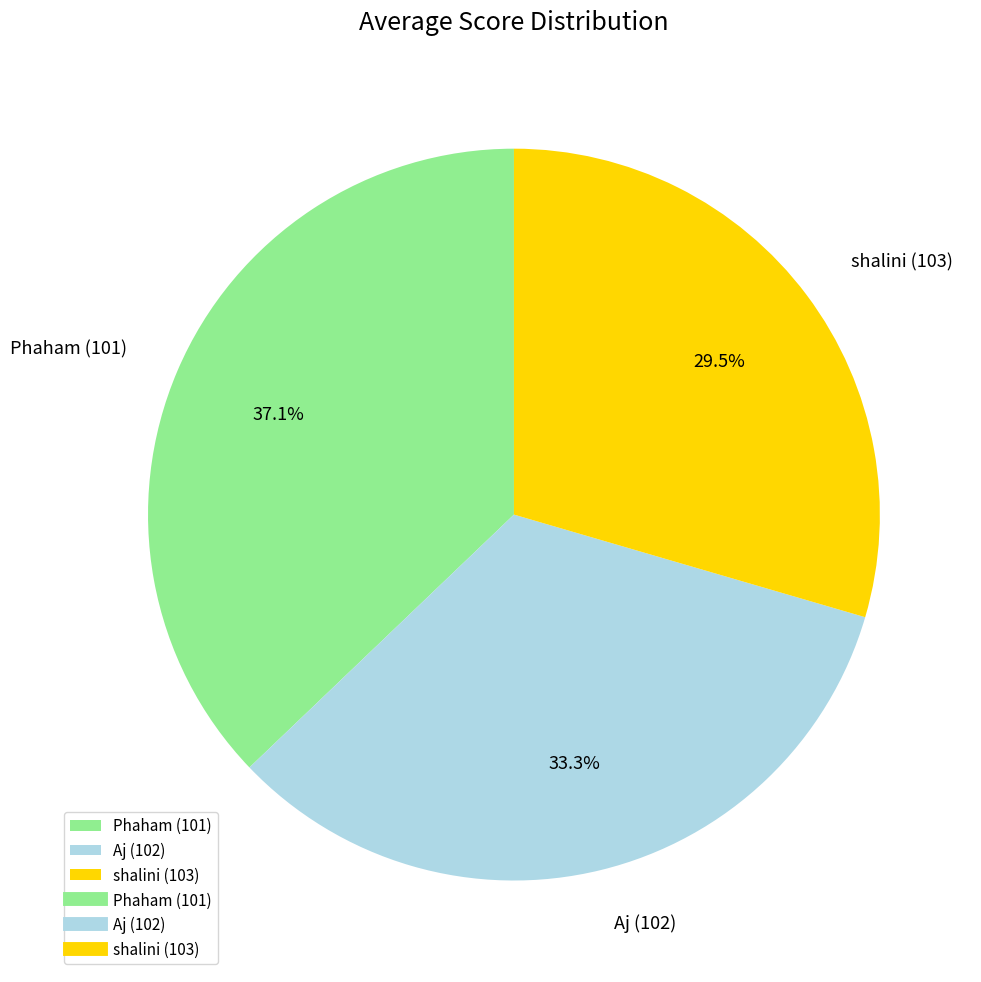

To the nearest percent, what is the difference between the shalini (103) and Aj (102) slice percentages?

4%